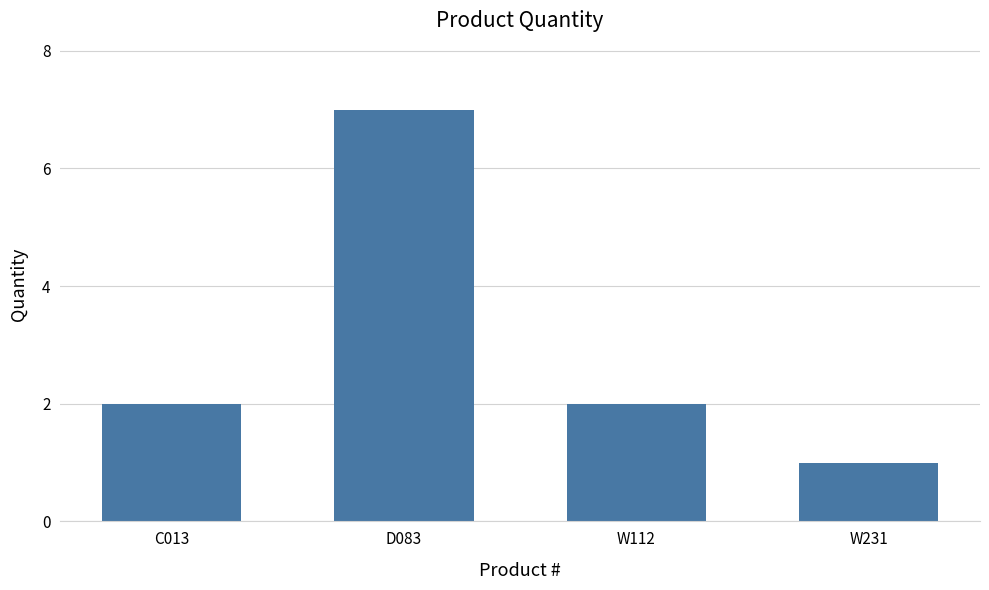

Read the value at D083.

7